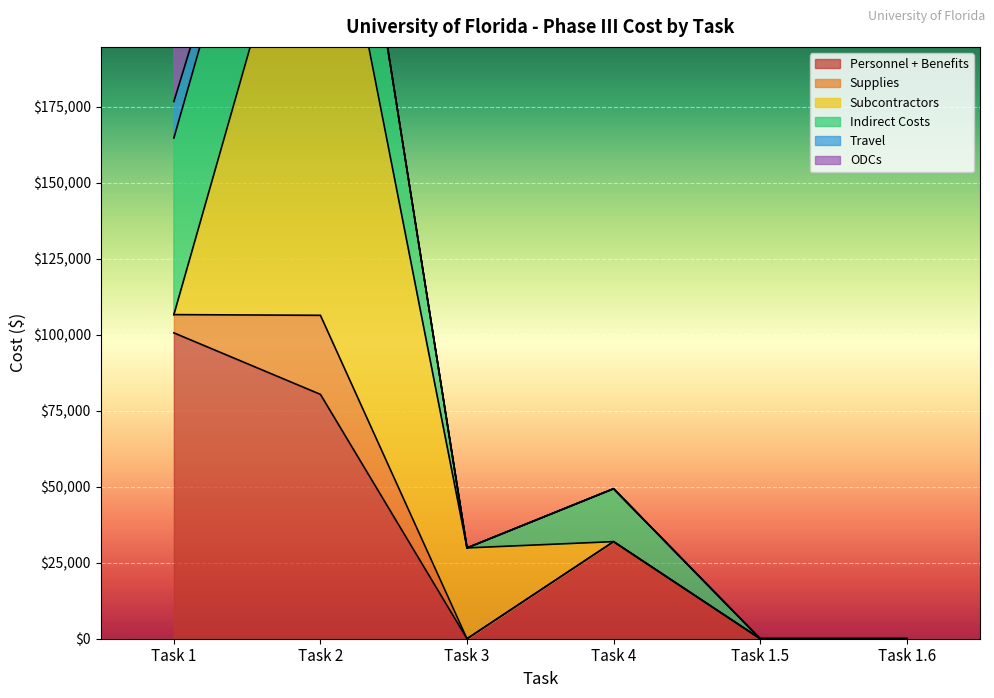

What position from the left is Task 1.6?

6